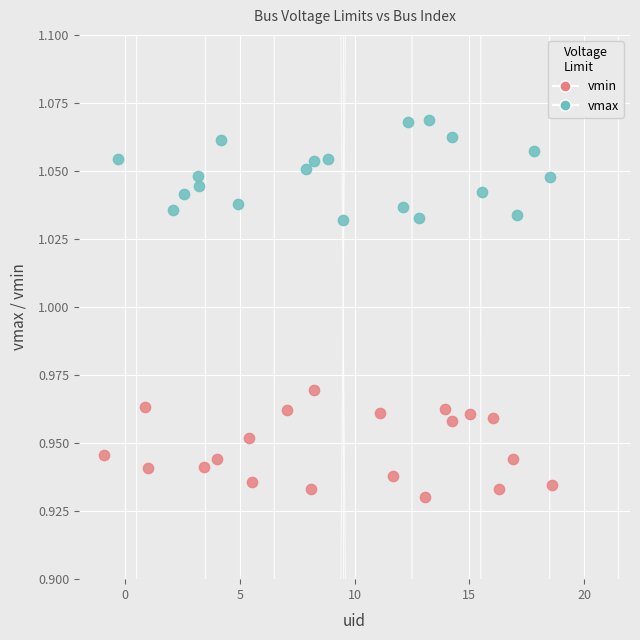

Which series reaches the minimum Y coordinate?

vmin